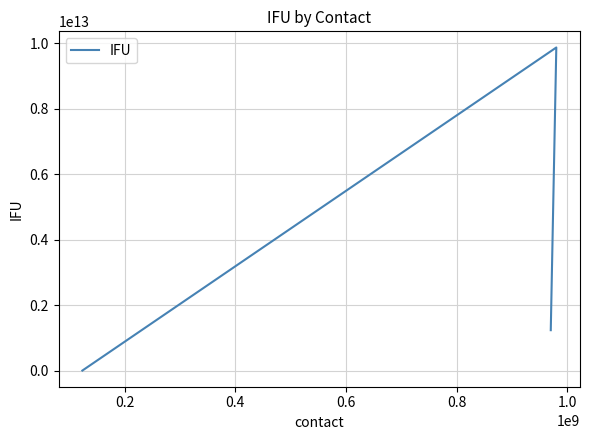

At which label does the data first exceed 1234567890123?

0.2